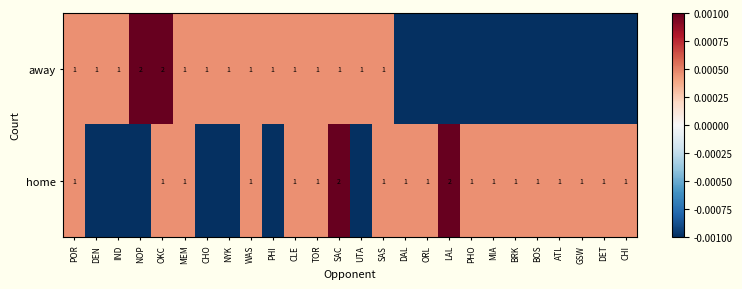

At OKC, list the series in order from smallest to largest.

home, away